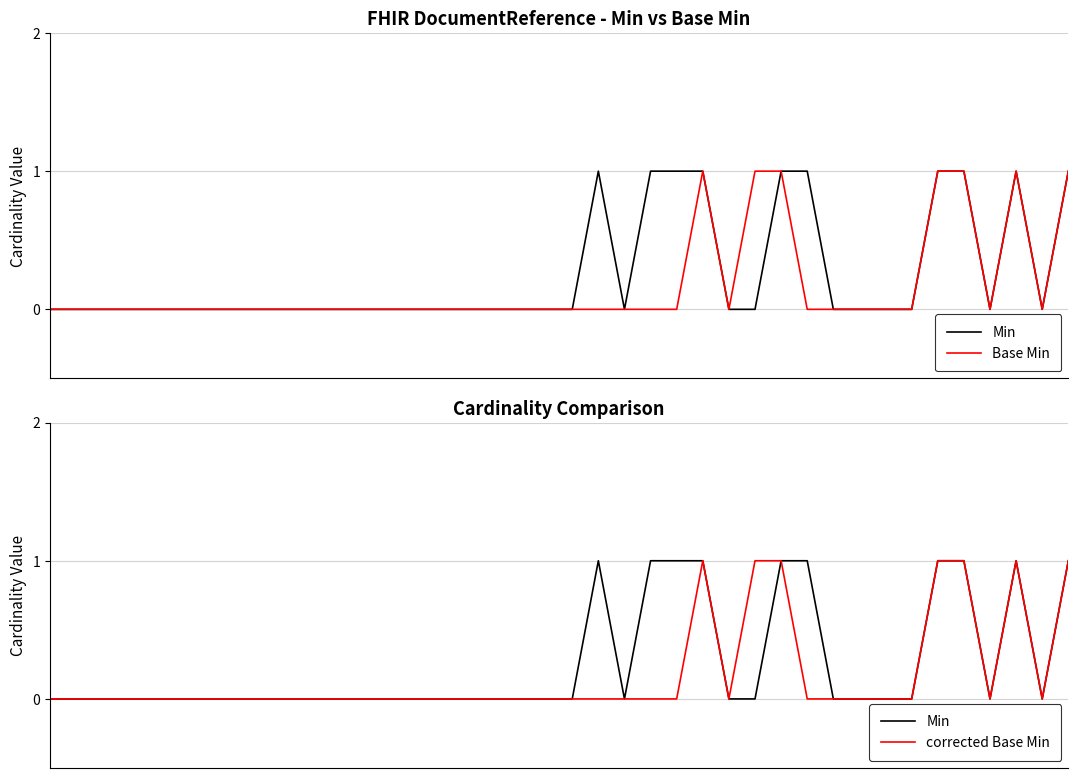

How many values in the Base Min series exceed 0?

7